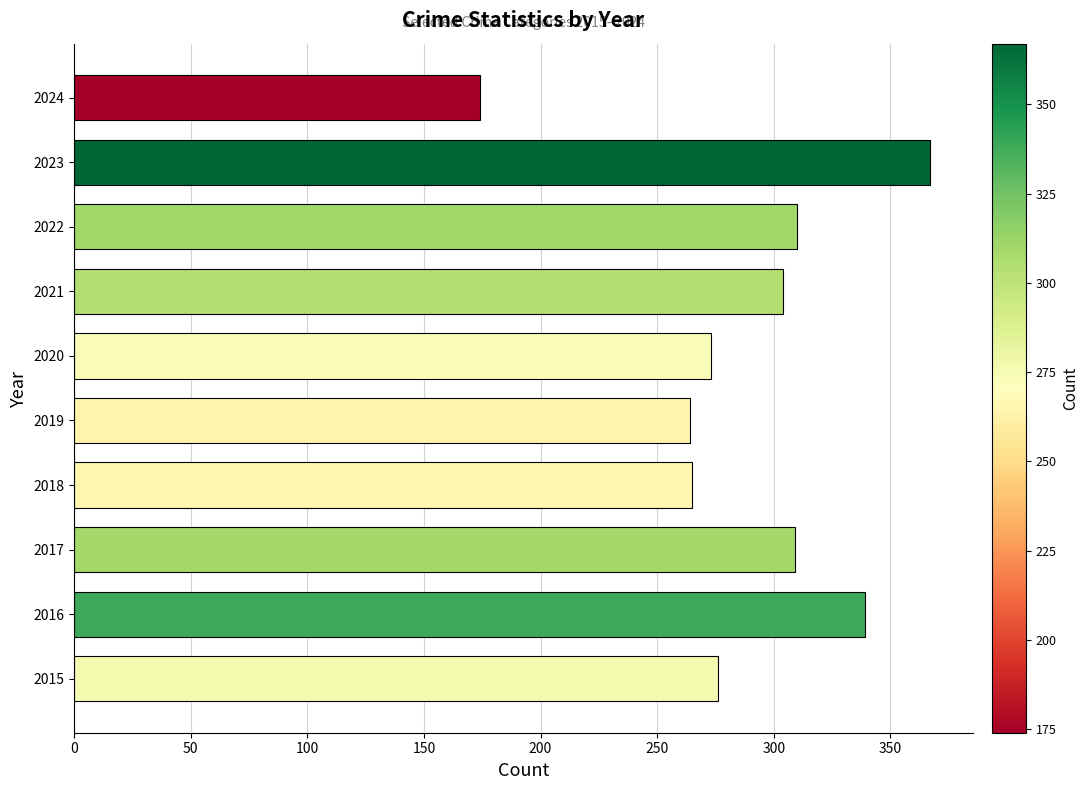

What is the sum of all values?

2881